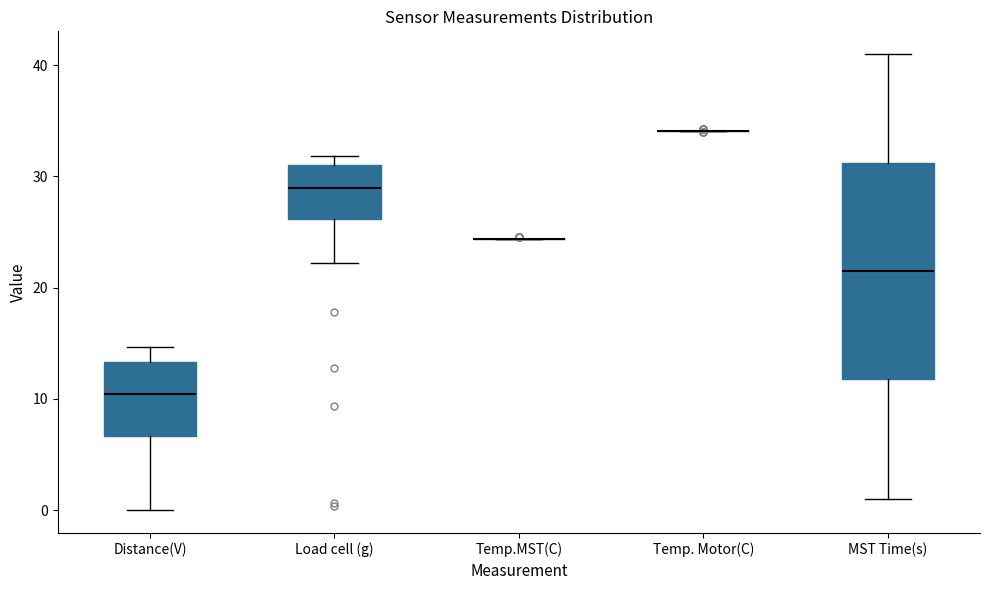

Comparing the boxes themselves (not the whiskers), which one is the tallest?

MST Time(s)